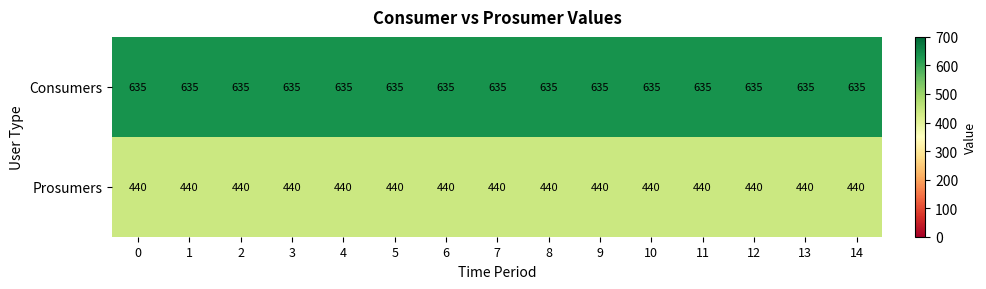

The value of Consumers at 7 is 635. True or false?

True